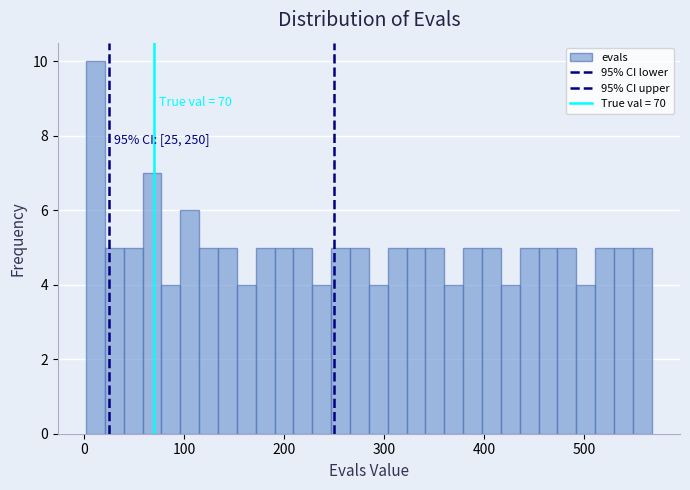

Read against the x-axis, roughly where is the centre of the tallest bar?

10